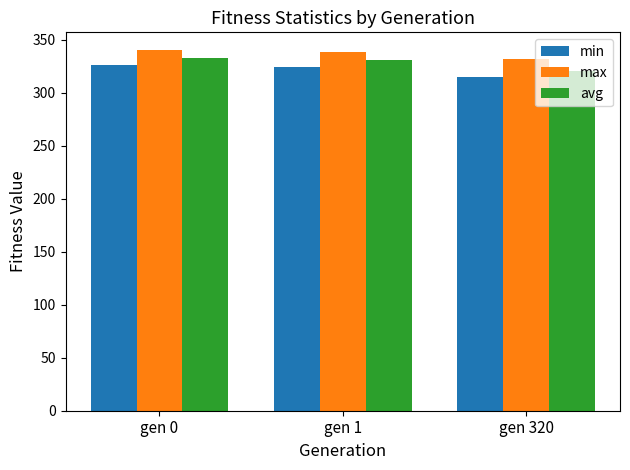

How many bars are there in total?

9